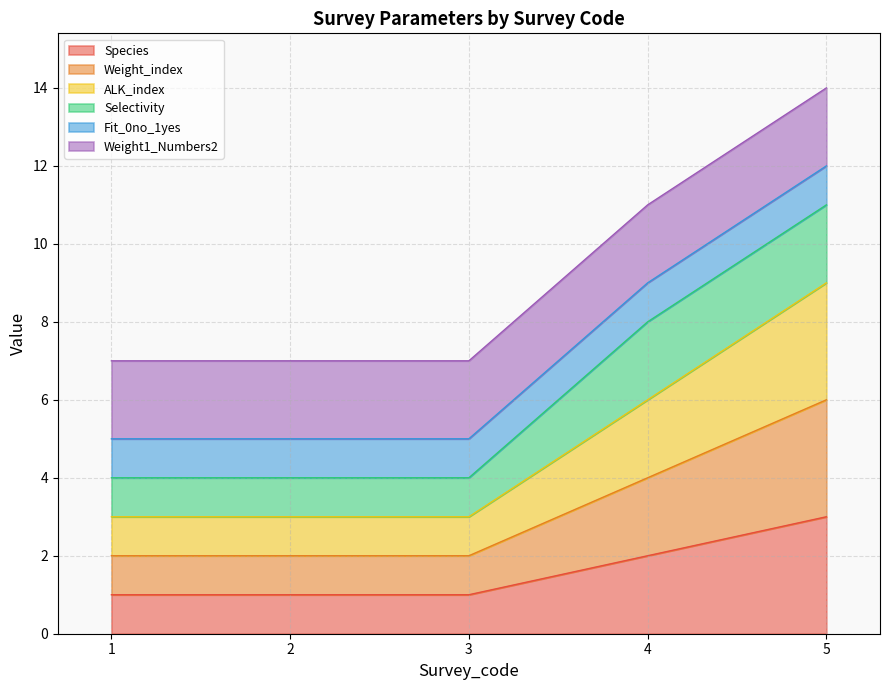

What is the value of the Species point at the 3rd from the left?

1